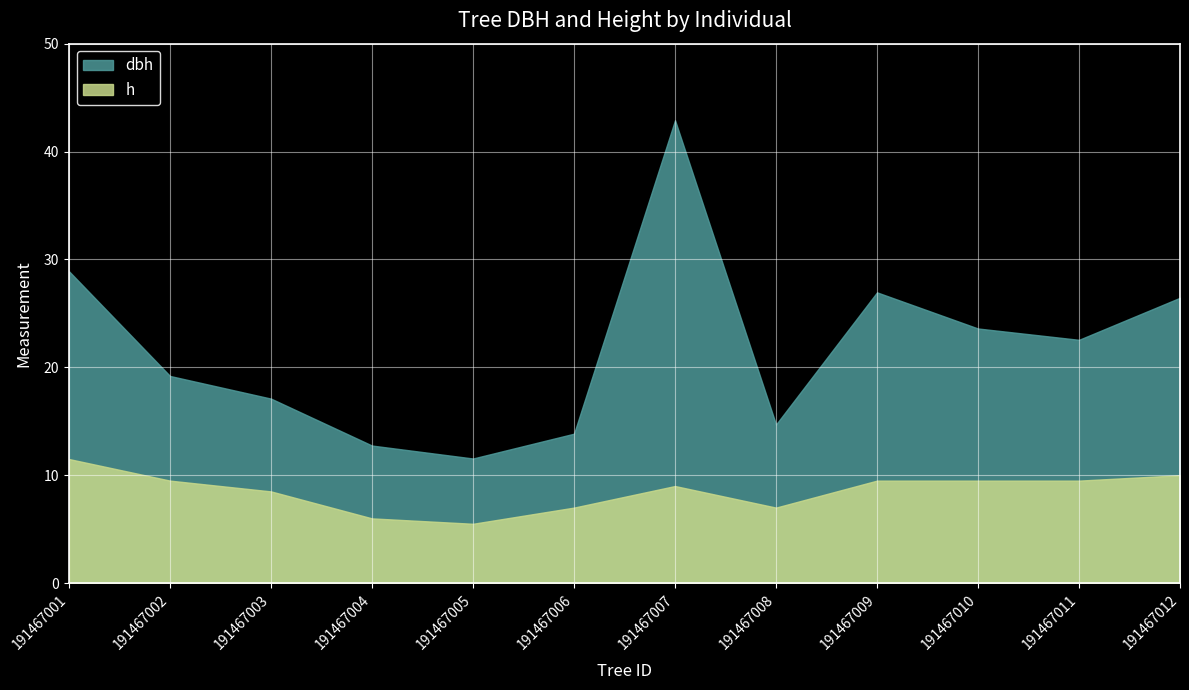

True or false: h and dbh intersect in this chart.

False